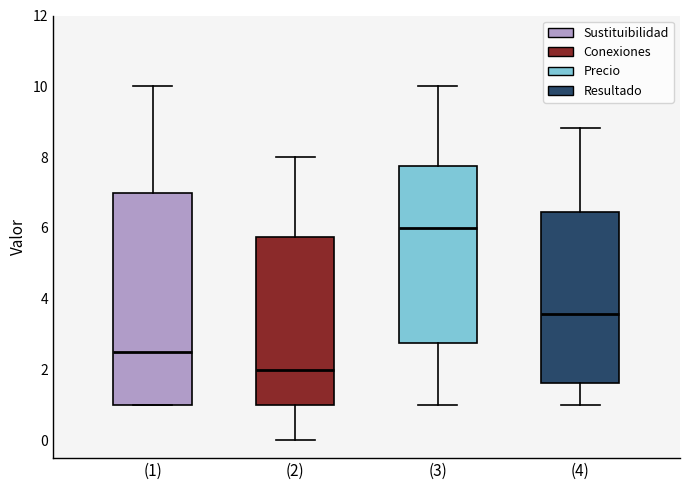

Reading left to right, read every box against the y-axis: the position of its median line, the range the box covers, and the ends of its whiskers. The values are not printed on the chart, so give them approximately, as read against the axis.

(1): median 2.6, box 1.0 to 7.0, whiskers 1.0 to 10.0
(2): median 2.0, box 1.0 to 5.8, whiskers 0.0 to 8.0
(3): median 6.0, box 2.8 to 7.8, whiskers 1.0 to 10.0
(4): median 3.6, box 1.6 to 6.4, whiskers 1.0 to 8.8